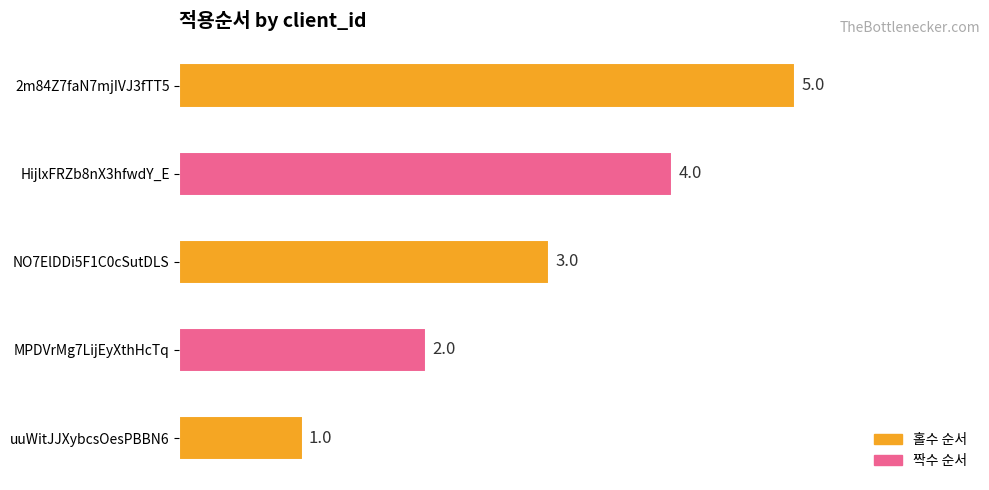

What is the ratio of the value at uuWitJJXybcsOesPBBN6 to the value at MPDVrMg7LijEyXthHcTq?

0.5